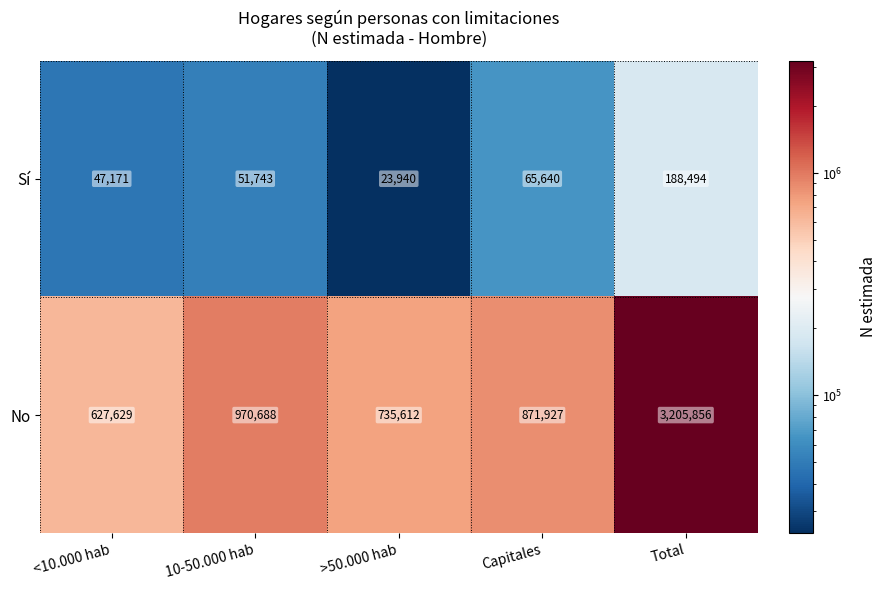

What is the average value of the Sí series?

75398